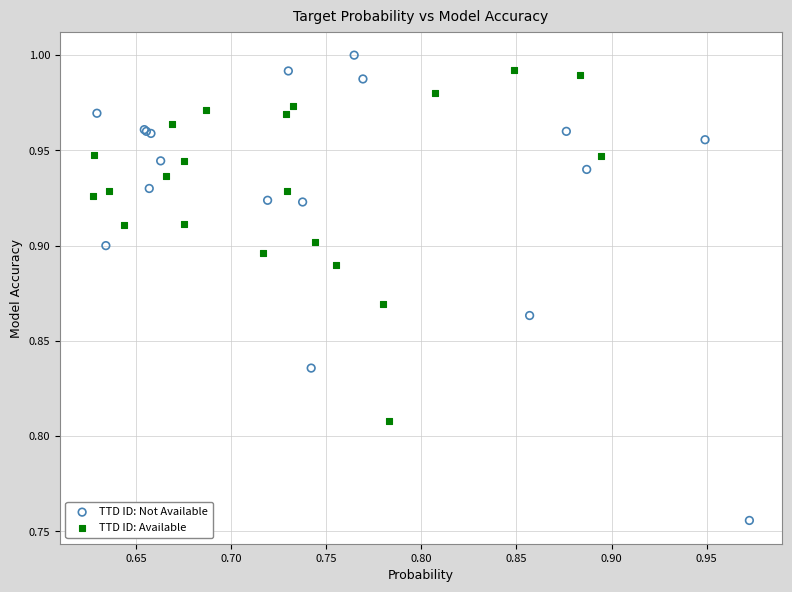

Which series has the largest Y range (max minus min)?

TTD ID: Not Available